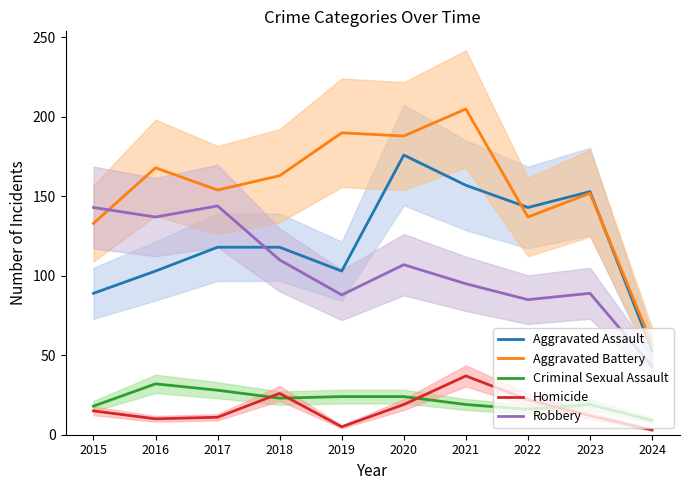

Count the number of data series in this chart.

5